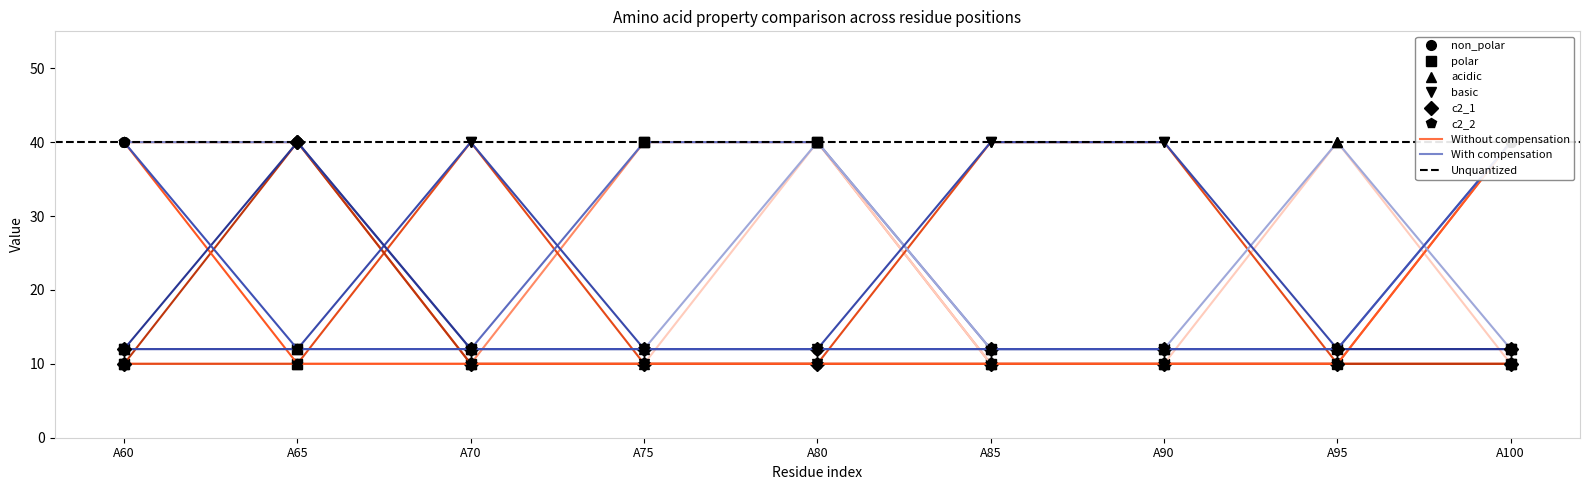

What is the value of the non_polar point at the 2nd from the left?

40